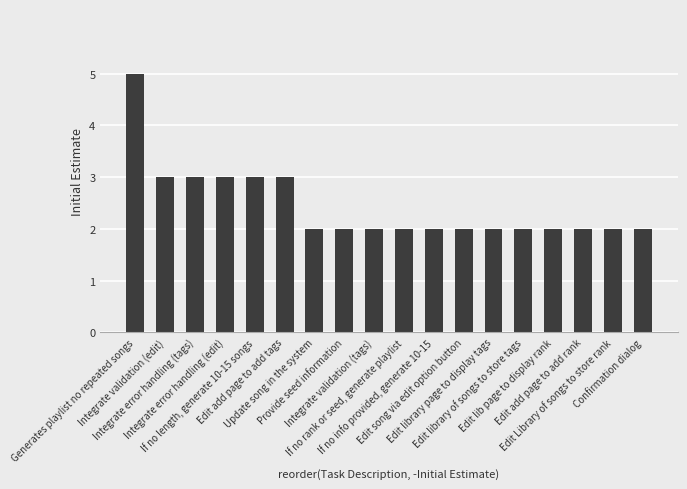

Which has a higher value, Edit add page to add tags or Confirmation dialog?

Edit add page to add tags